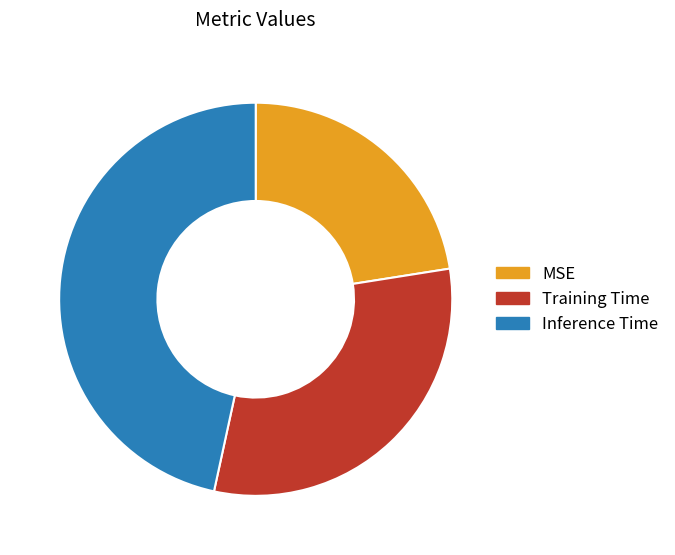

Rank the categories by value from highest to lowest.

Inference Time, Training Time, MSE